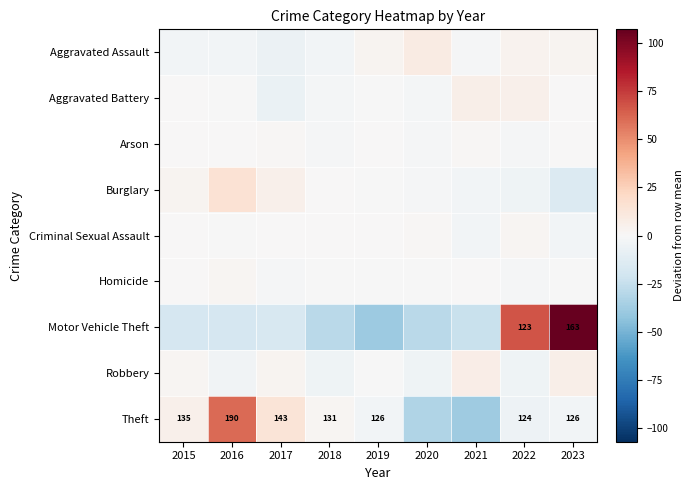

What is the smallest value displayed?

-39.0